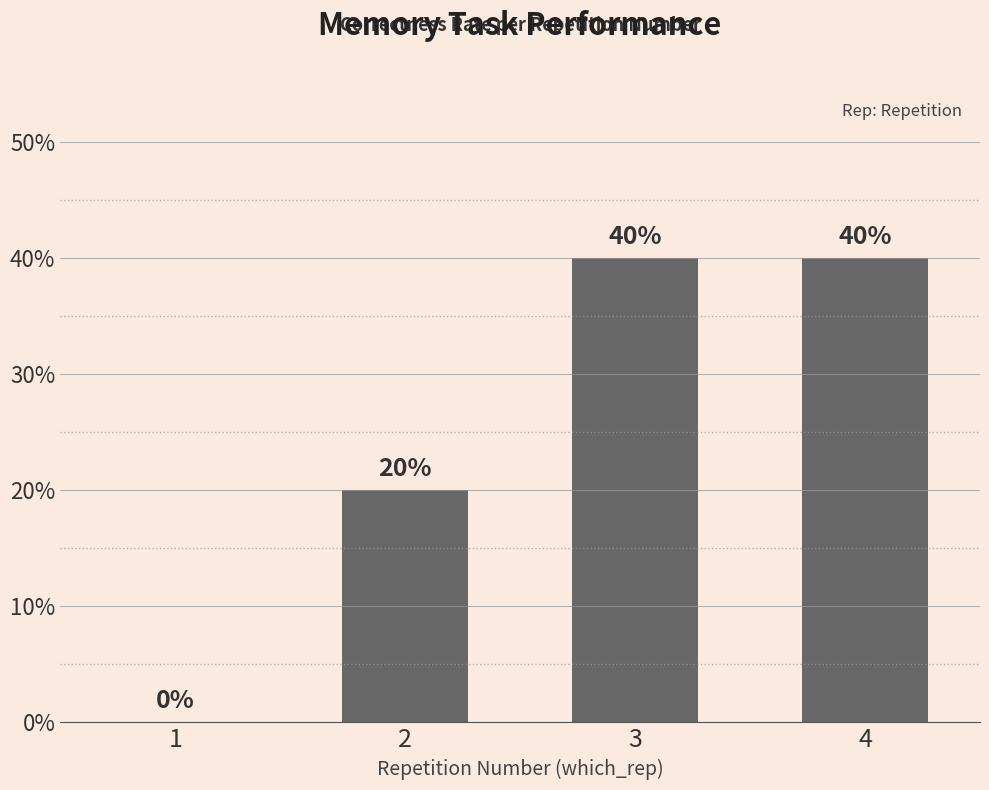

Are the bars horizontal?

No